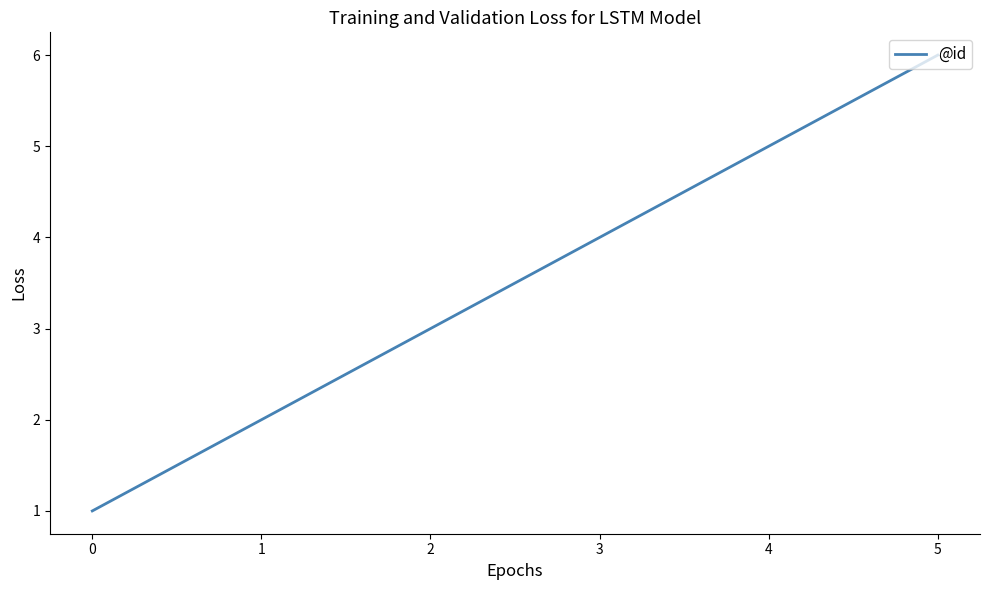

What is the difference between the values at 4 and 3?

1